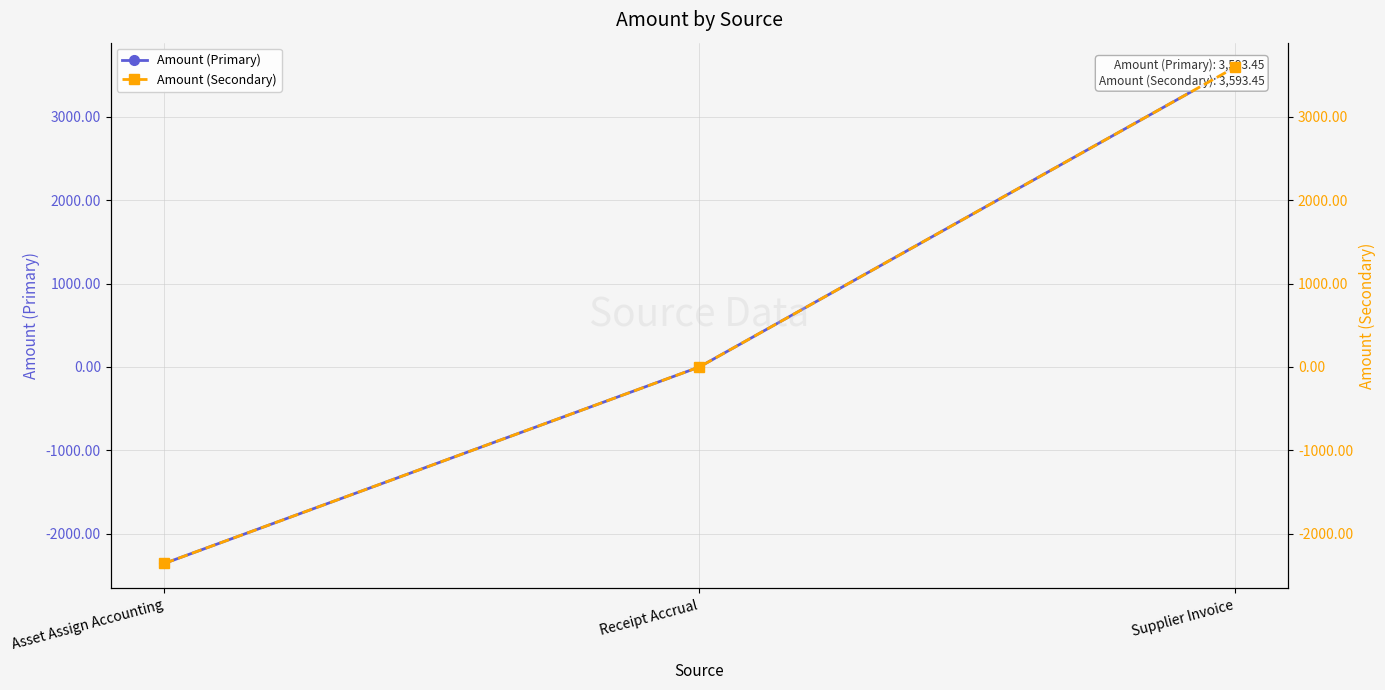

How many data points does each series have?

3